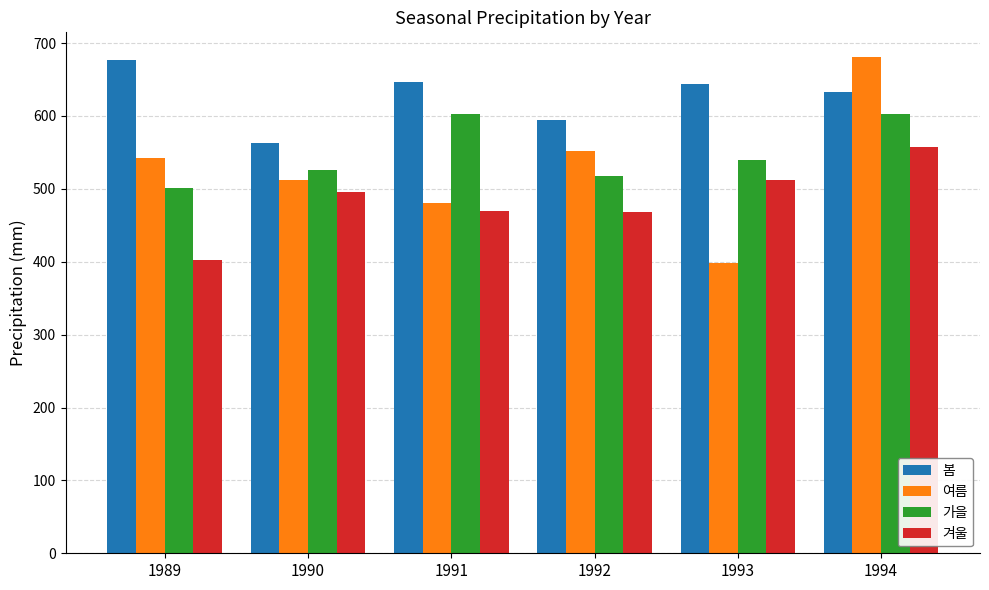

Is the value of 봄 at 1990 greater than the value of 겨울 at 1993?

Yes